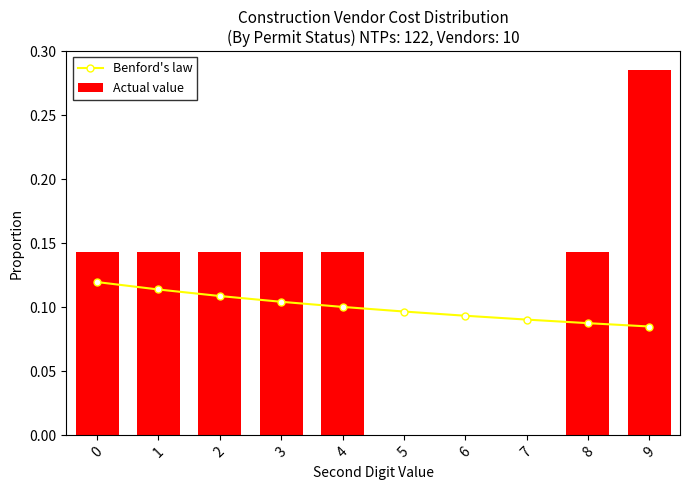

What is the value of the Actual value bar at the 3rd from the left?

0.1